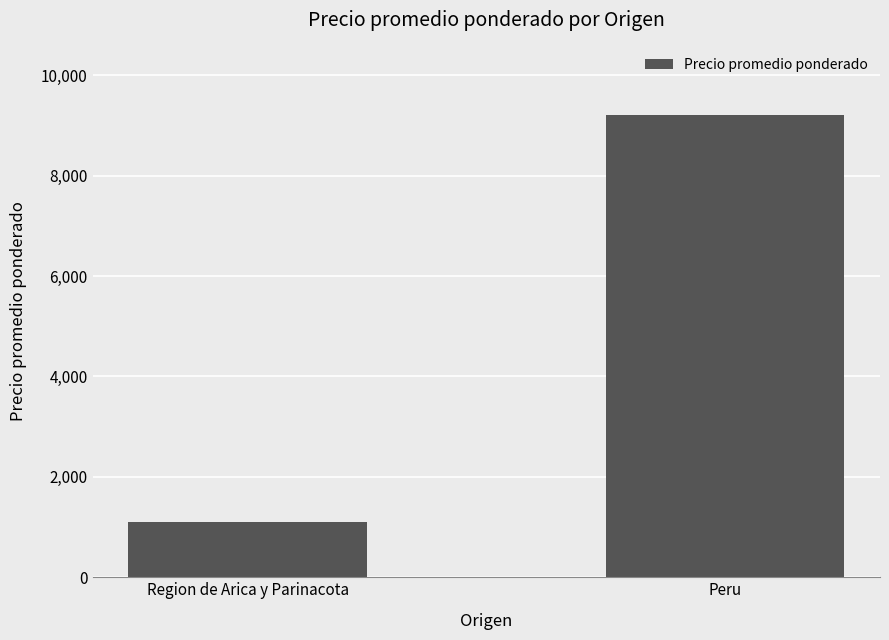

List the labels in order of value, largest first.

Peru, Region de Arica y Parinacota